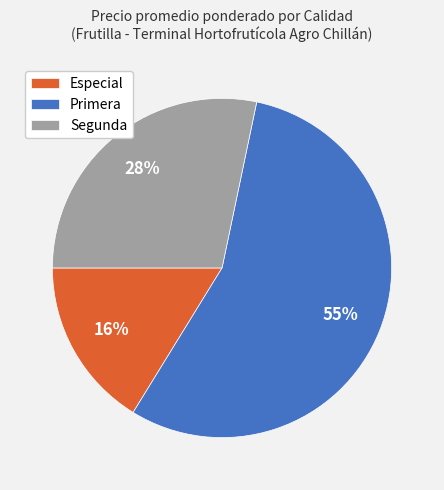

Rank the categories by value from lowest to highest.

Especial, Segunda, Primera